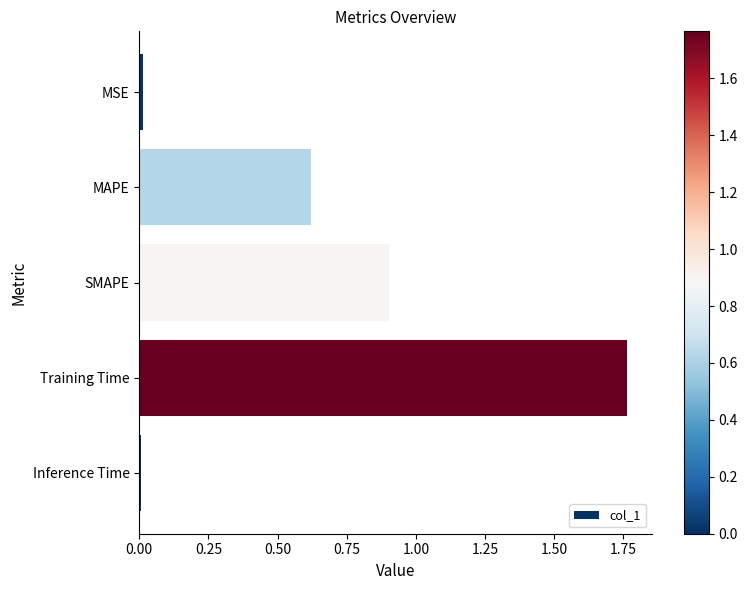

How many bars are there in total?

5